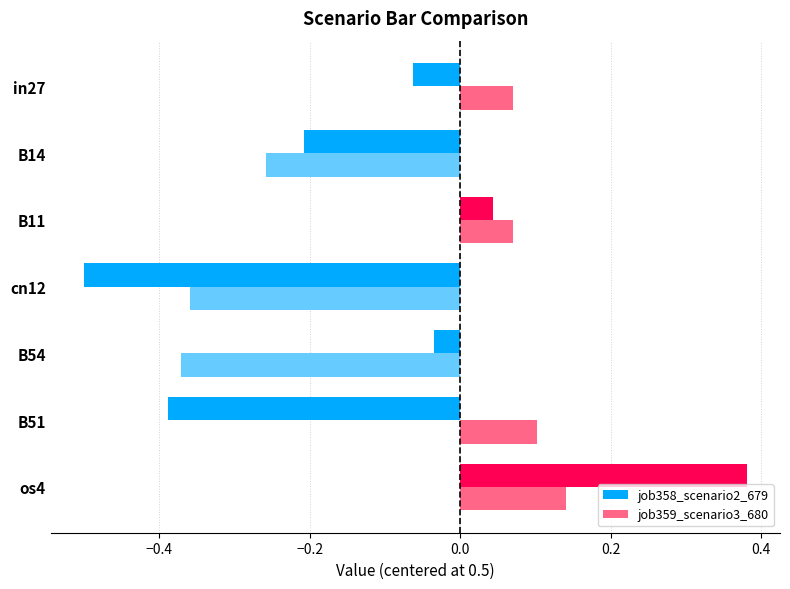

The job358_scenario2_679 series shows -0.3 at B14. True or false?

False